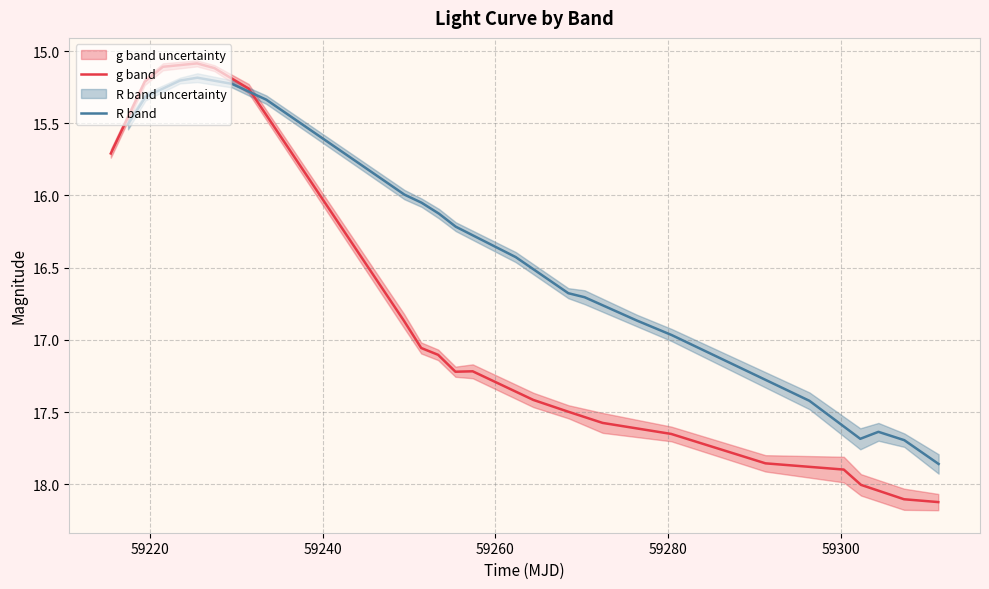

What is the highest value of the g band series?

18.1